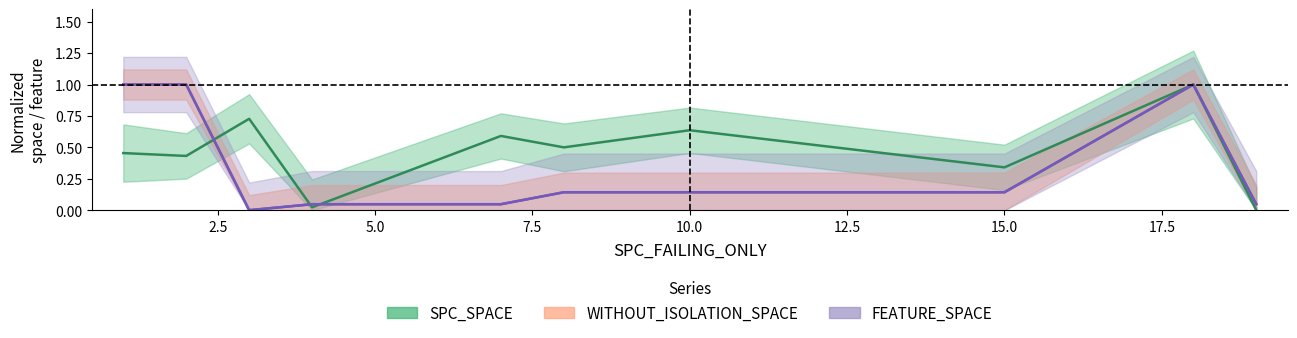

What is the average value of the WITHOUT_ISOLATION_SPACE series?

0.4